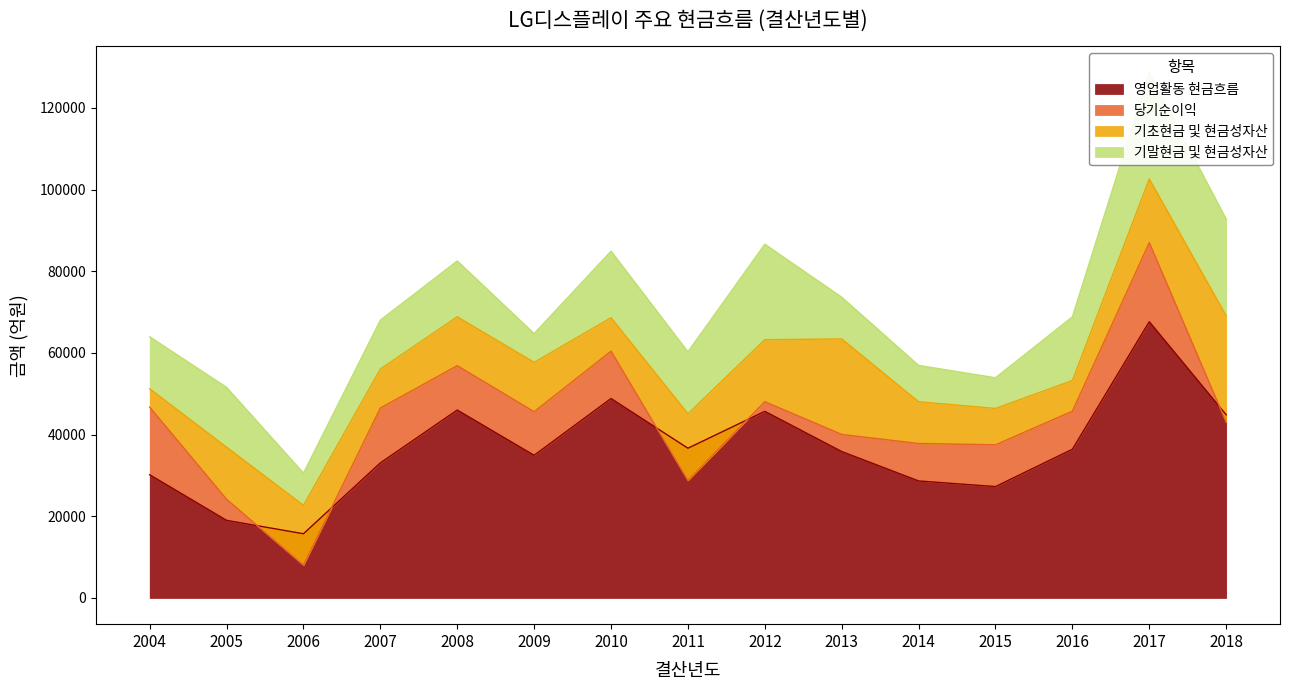

Reading right to left, list all the values displayed in this chart.

영업활동 현금흐름: 2018=44841.2	2017=67642.0	2016=36409.1	2015=27265.8	2014=28645.2	2013=35847.7	2012=45696.9	2011=36658.6	2010=48835.3	2009=34928.1	2008=46010.8	2007=33065.1	2006=15716.3	2005=18993.0	2004=30167.3
당기순이익: 2018=-1794.4	2017=19370.5	2016=9315.1	2015=10234.6	2014=9174.0	2013=4189.7	2012=2363.4	2011=-7878.9	2010=11592.3	2009=10679.5	2008=10867.8	2007=13440.3	2006=-7693.1	2005=5170.1	2004=16554.5
기초현금 및 현금성자산: 2018=26025.6	2017=15587.0	2016=7516.6	2015=8898.4	2014=10218.7	2013=23386.6	2012=15179.8	2011=16310.1	2010=8179.8	2009=12077.9	2008=11964.2	2007=9543.6	2006=14650.2	2005=12749.9	2004=4492.2
기말현금 및 현금성자산: 2018=23650.2	2017=26025.6	2016=15587.0	2015=7516.6	2014=8898.4	2013=10218.7	2012=23386.6	2011=15179.8	2010=16310.1	2009=7043.2	2008=13677.5	2007=11964.2	2006=7880.7	2005=14650.2	2004=12749.9